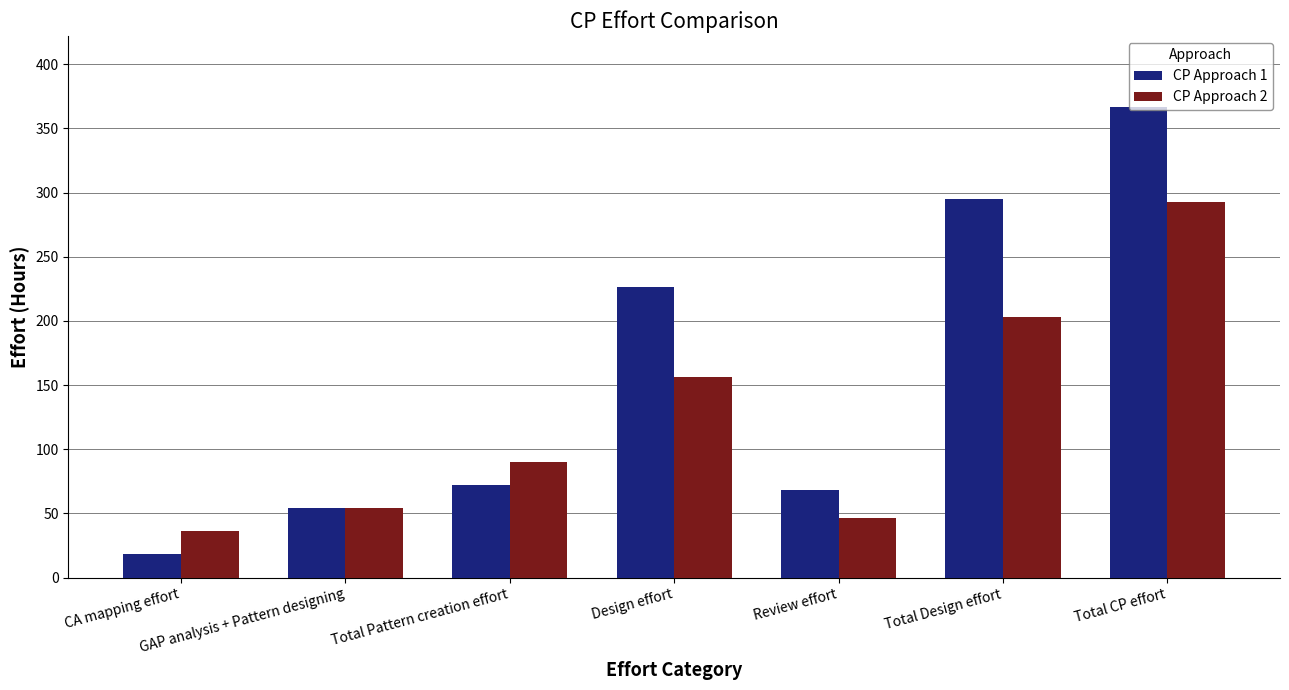

Are the bars grouped side by side (vs. stacked)?

Yes